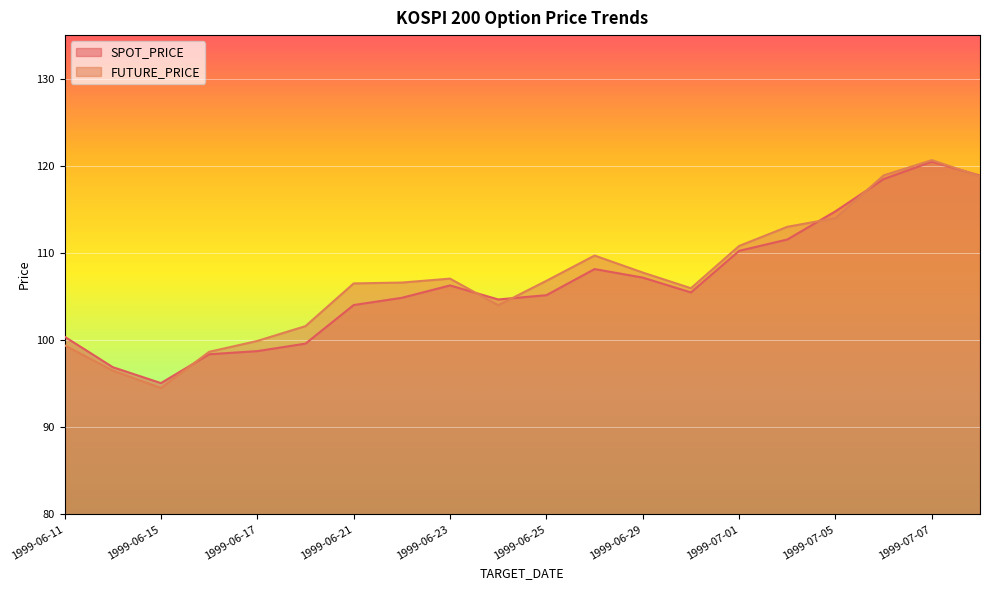

What is the average value of the SPOT_PRICE series?

106.5